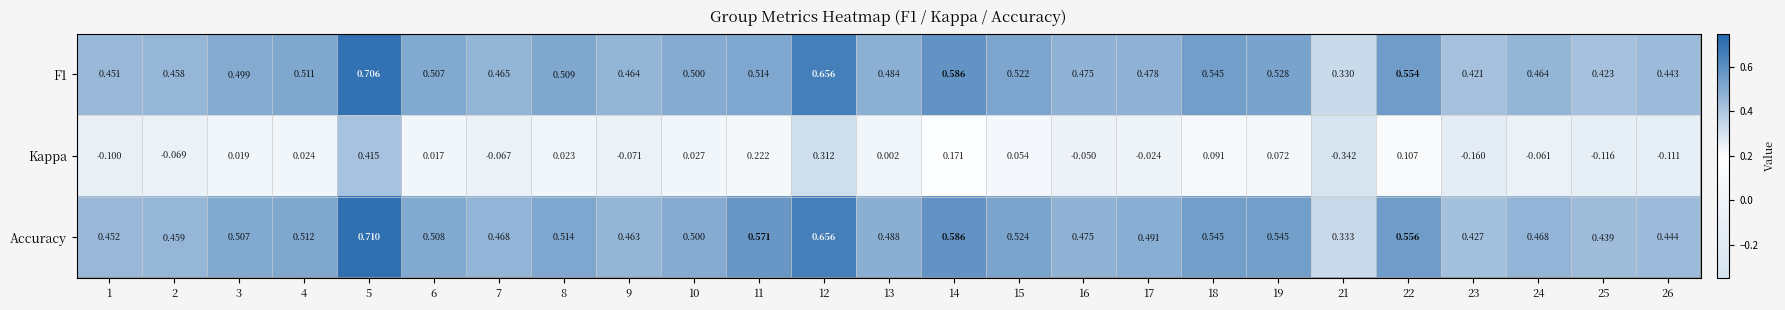

How many positive values does the Kappa series have?

14